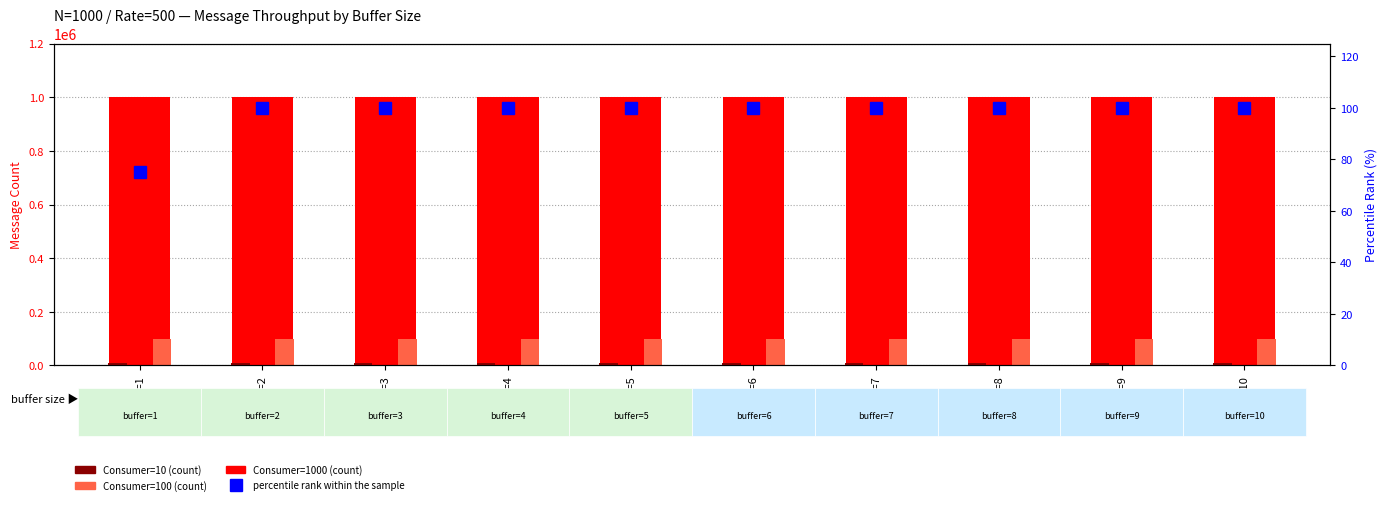

How many data points does each series have?

10